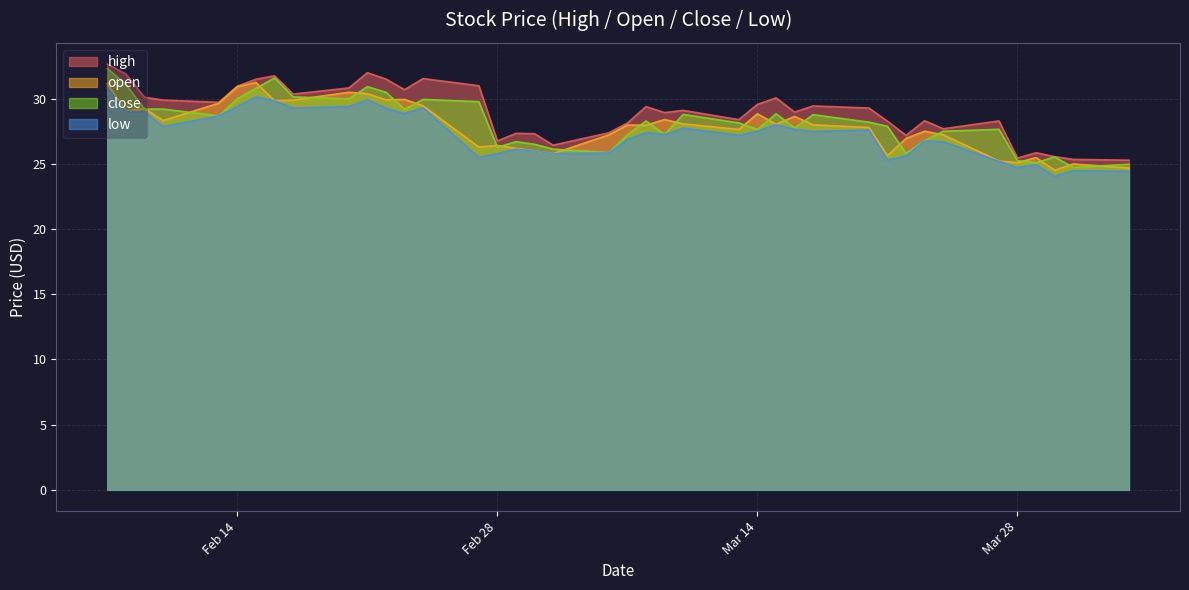

How many lines are shown in the chart?

4